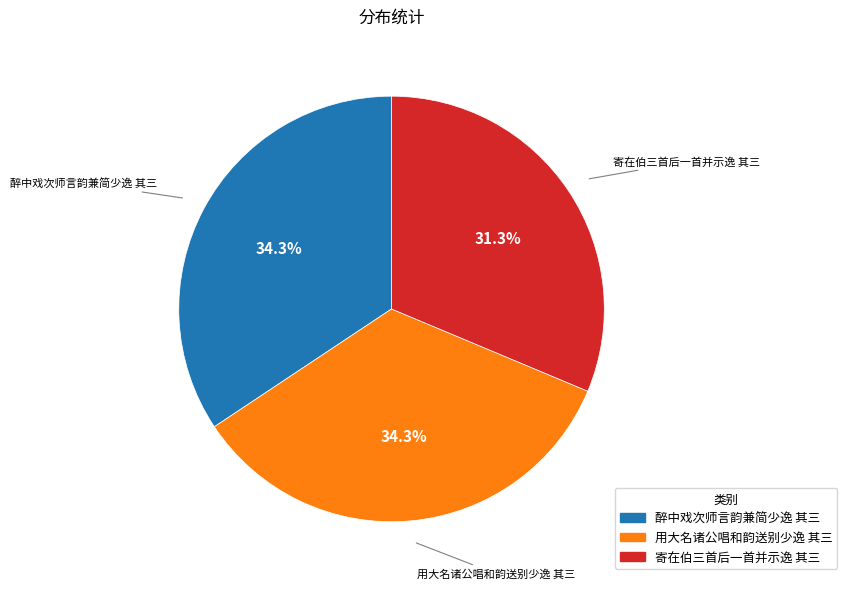

Count the number of slices in the pie.

3